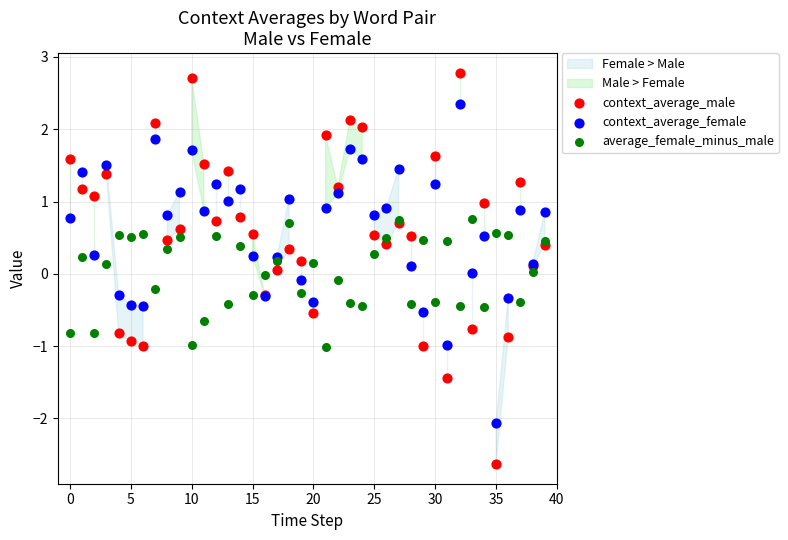

Which series reaches the maximum Y coordinate?

context_average_male